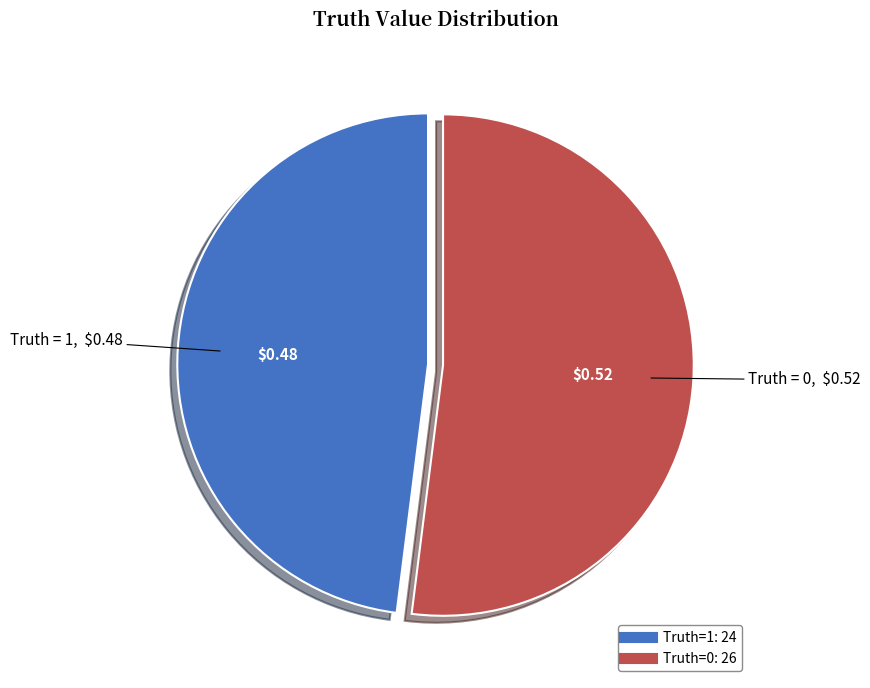

Is there any slice that represents more than half of the pie?

Yes